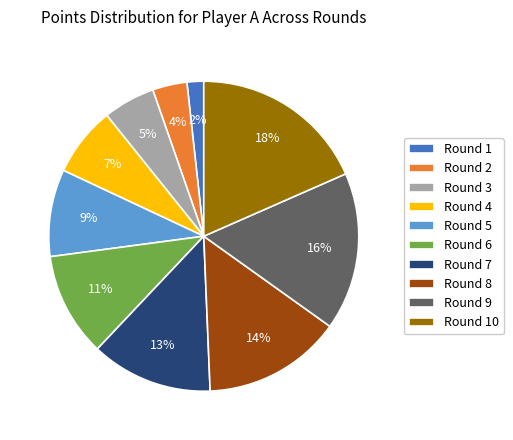

True or false: Round 7 accounts for 1% of the total.

False